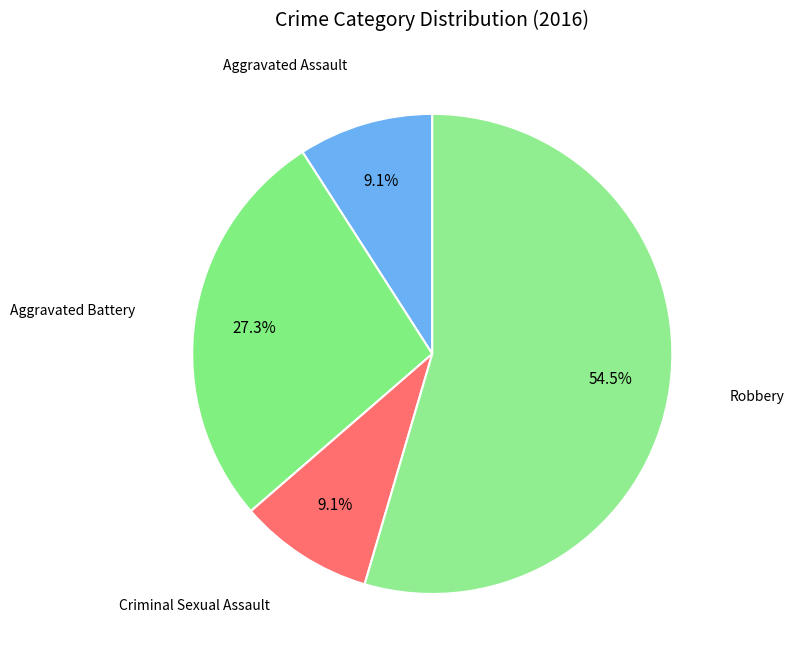

How many segments does this pie chart have?

4